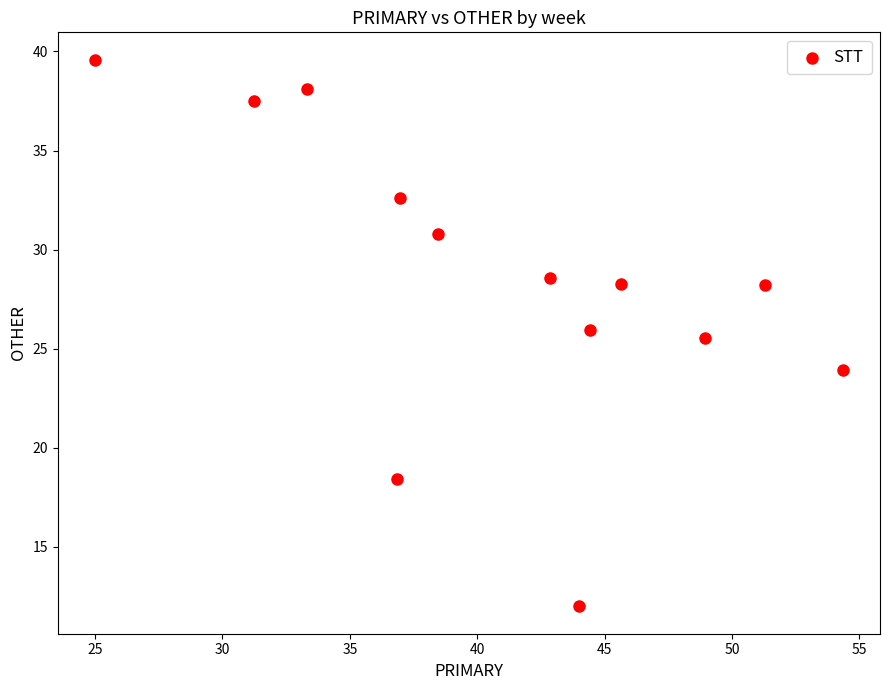

What is the range of X values (max minus min)?

29.3